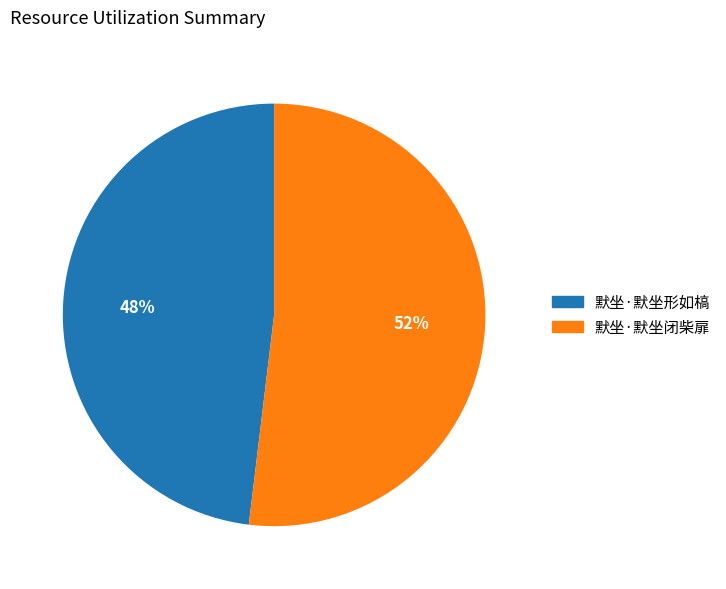

True or false: 默坐·默坐闭柴扉 accounts for 63% of the total.

False